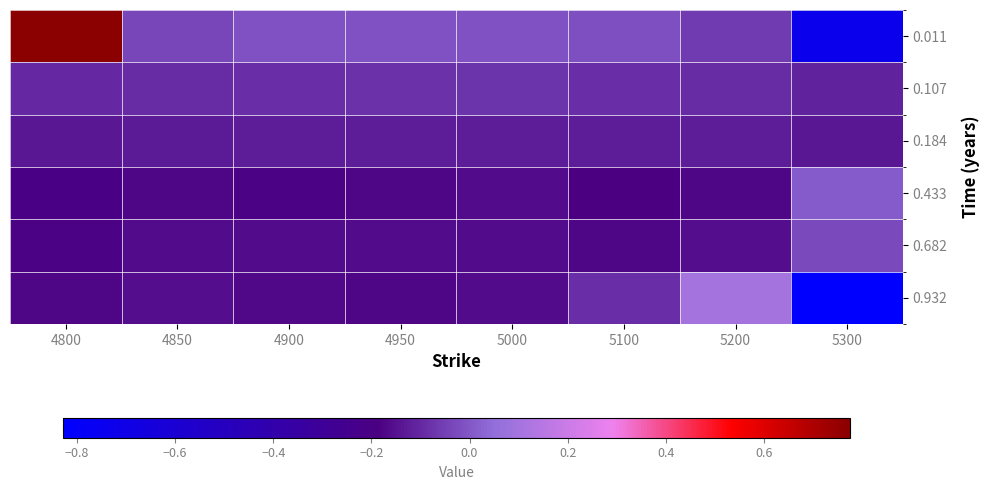

Reading right to left, extract all data points from this chart.

0.011: 5300=-0.7	5200=-0.1	5100=-0.0	5000=-0.0	4950=-0.0	4900=-0.0	4850=-0.0	4800=0.8
0.107: 5300=-0.1	5200=-0.1	5100=-0.1	5000=-0.1	4950=-0.1	4900=-0.1	4850=-0.1	4800=-0.1
0.184: 5300=-0.1	5200=-0.1	5100=-0.1	5000=-0.1	4950=-0.1	4900=-0.1	4850=-0.1	4800=-0.1
0.433: 5300=0.0	5200=-0.2	5100=-0.2	5000=-0.2	4950=-0.2	4900=-0.2	4850=-0.2	4800=-0.2
0.682: 5300=-0.0	5200=-0.2	5100=-0.2	5000=-0.2	4950=-0.2	4900=-0.2	4850=-0.2	4800=-0.2
0.932: 5300=-0.8	5200=0.1	5100=-0.1	5000=-0.2	4950=-0.2	4900=-0.2	4850=-0.2	4800=-0.2